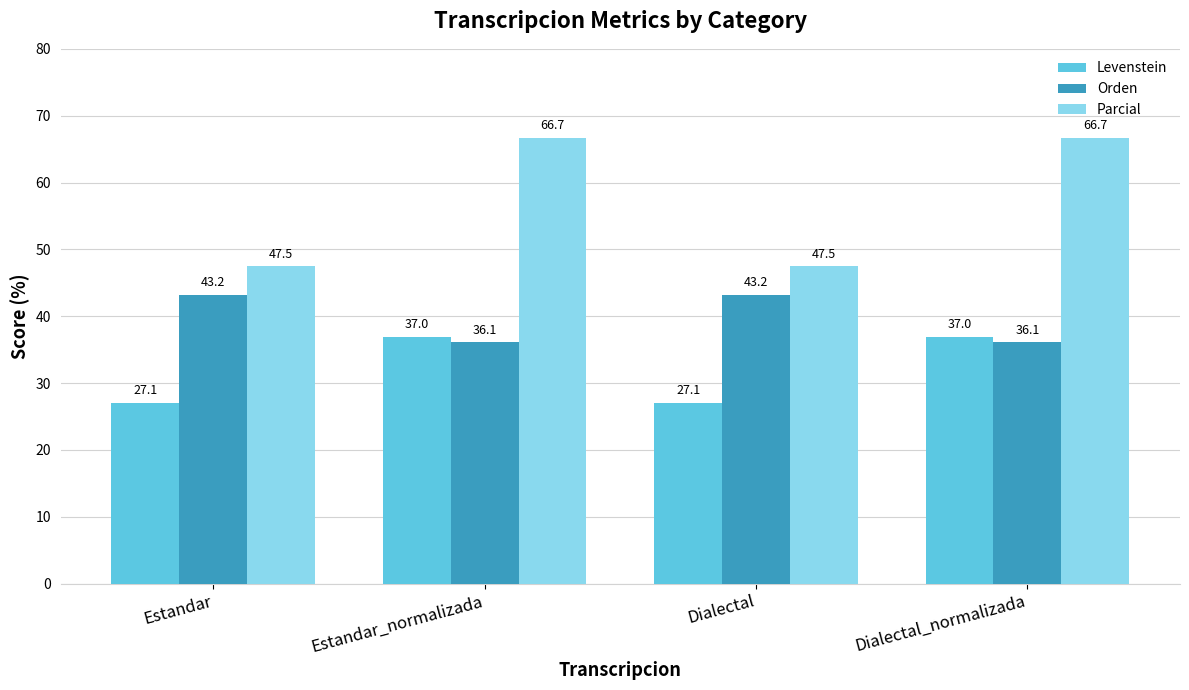

What is the label of the 1st bar from the right?

Dialectal_normalizada